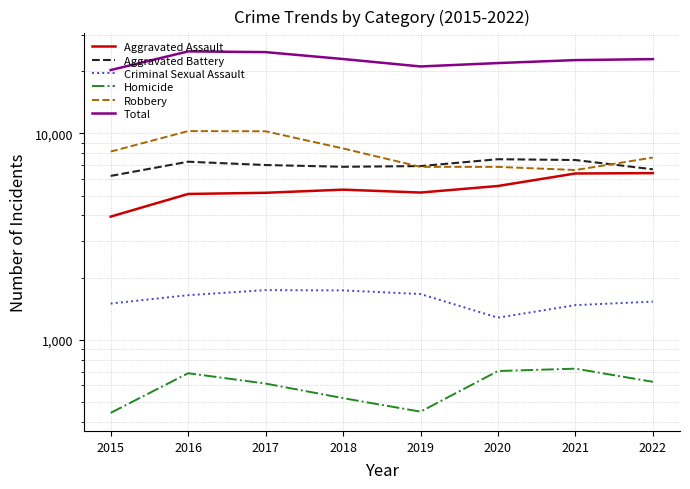

What is the value of the Aggravated Assault point at the 2nd from the left?

5087